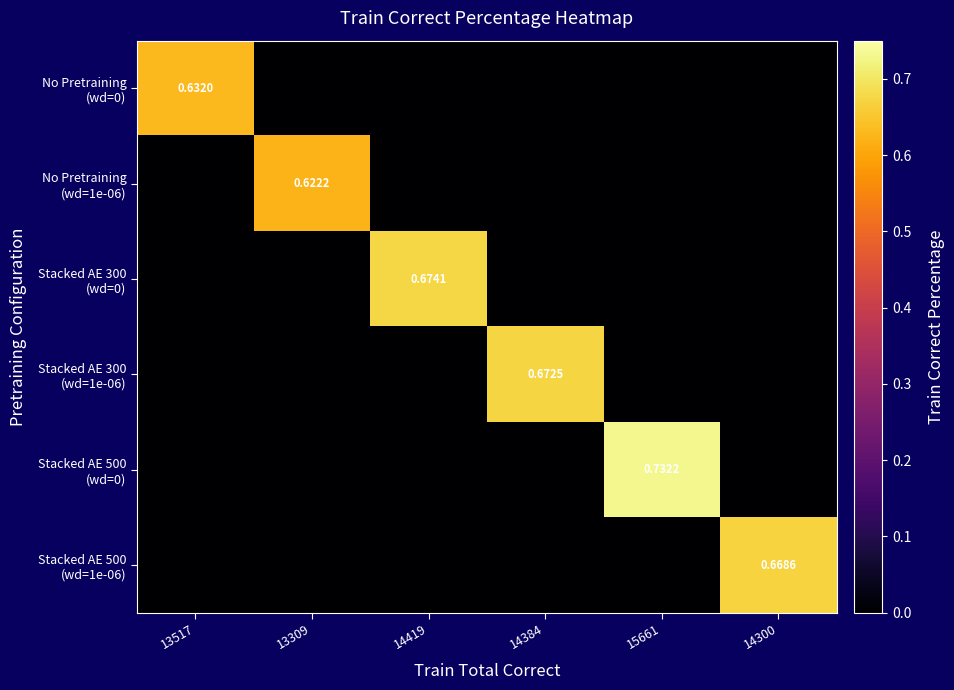

At which category is the sum across all series the highest?

15661